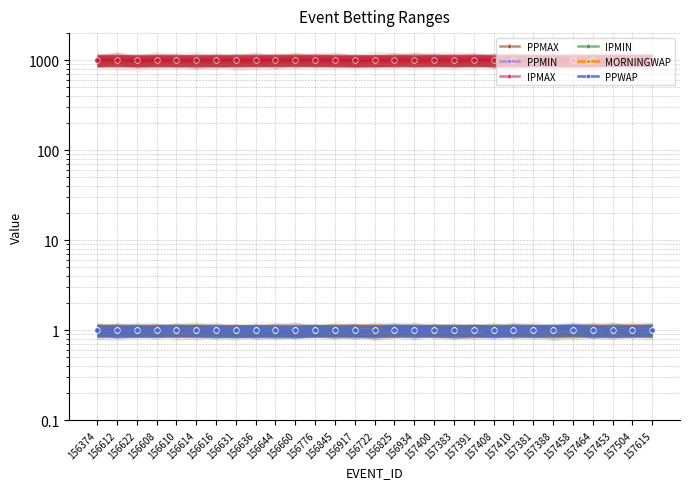

What is the average value of the PPWAP series?

1